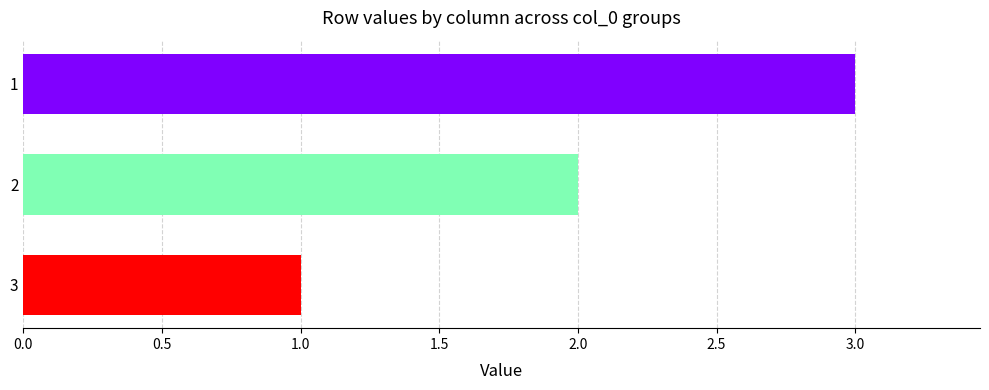

Rank the categories by value from lowest to highest.

3, 2, 1